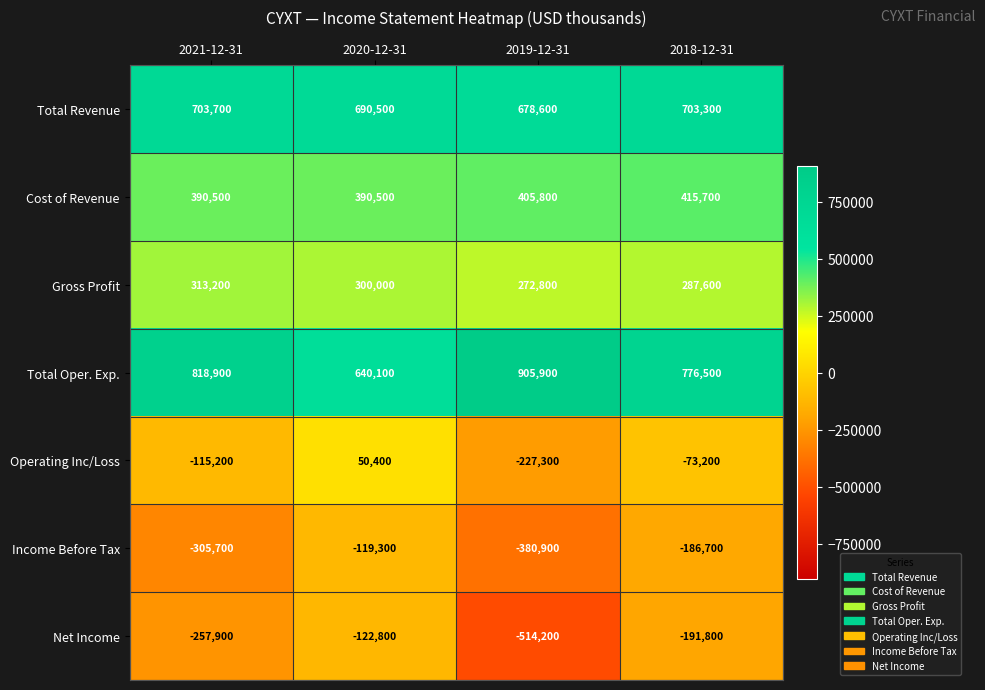

Read the Net Income value at 2020-12-31.

-122800